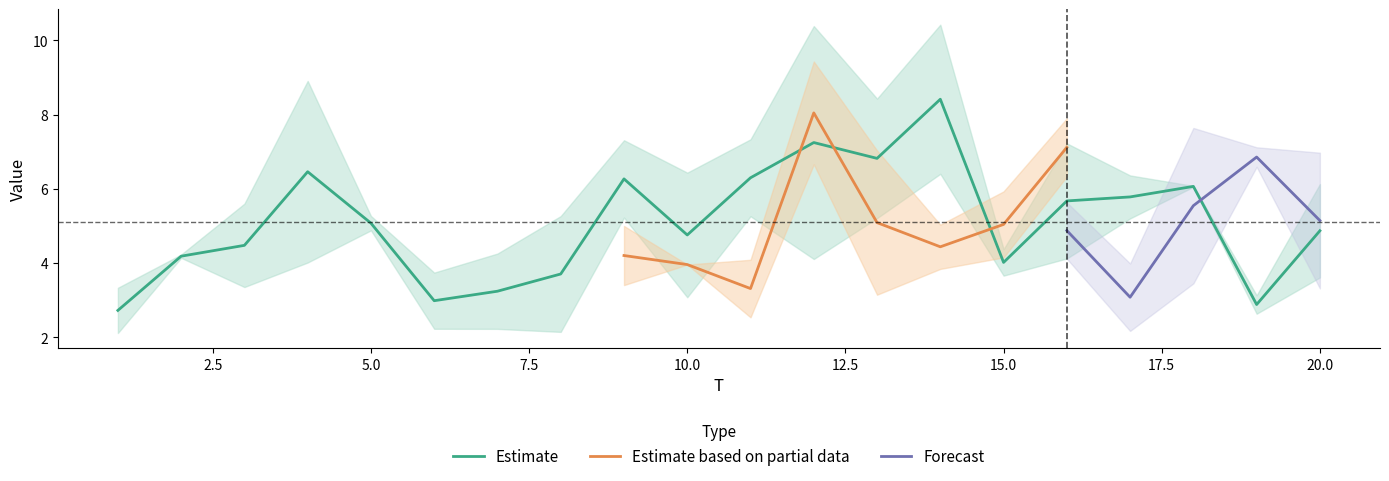

The value of Estimate at 15.0 is 4.0. True or false?

True